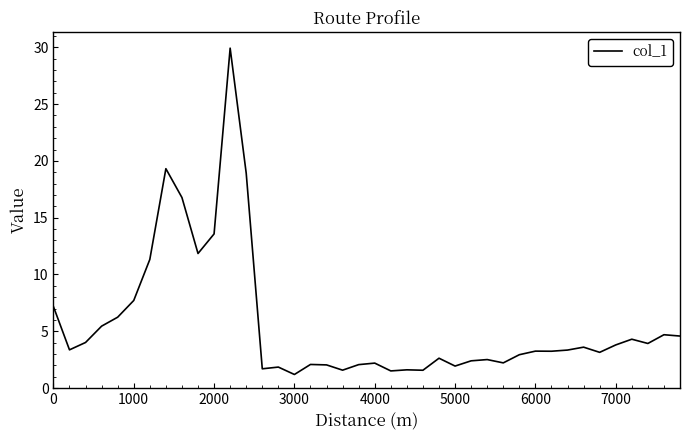

What is the difference between the maximum and minimum values?

28.7